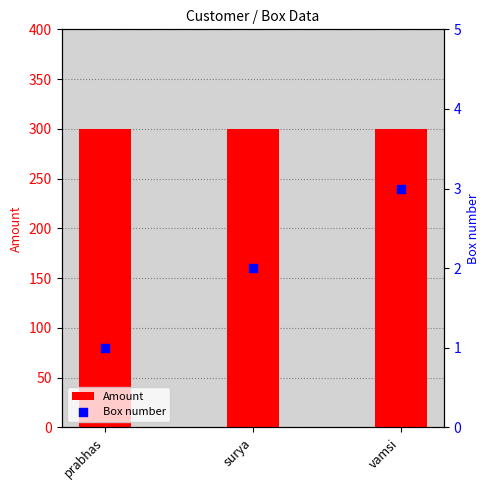

Which series reaches the maximum Y coordinate?

Amount